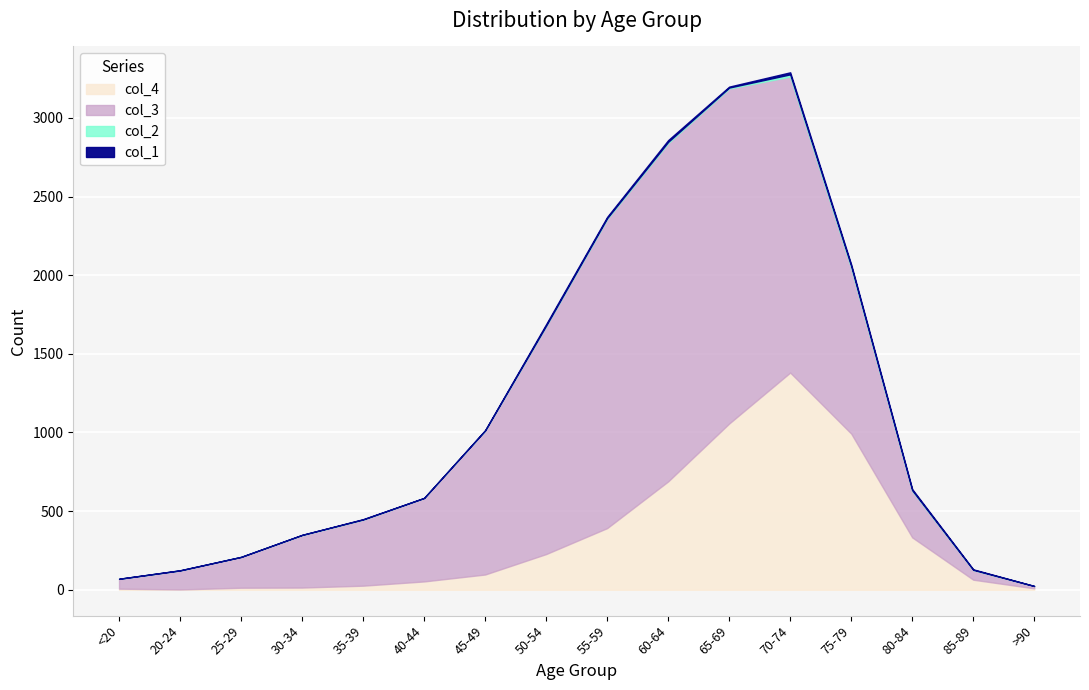

What are all the series names shown in the legend?

col_1, col_2, col_3, col_4